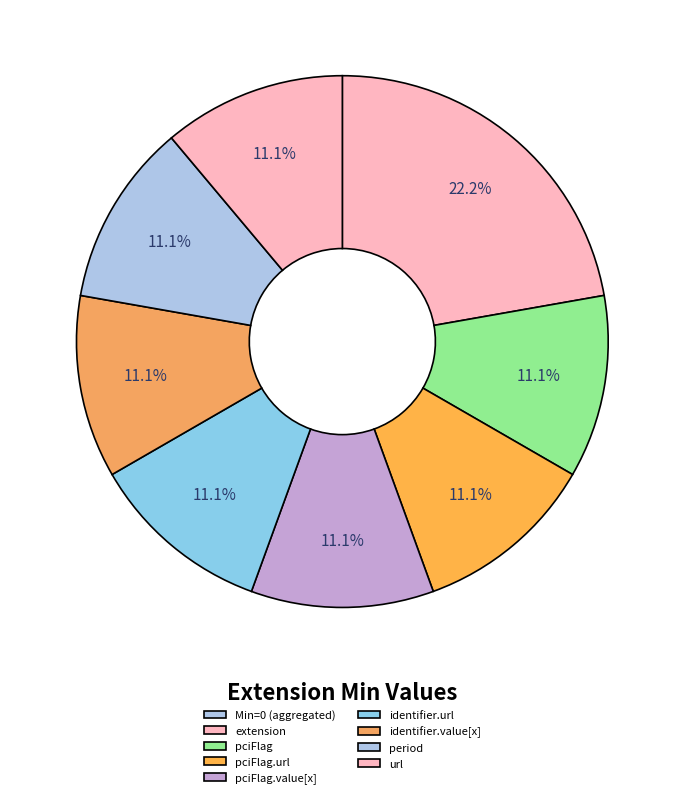

Does any single category account for the majority?

No